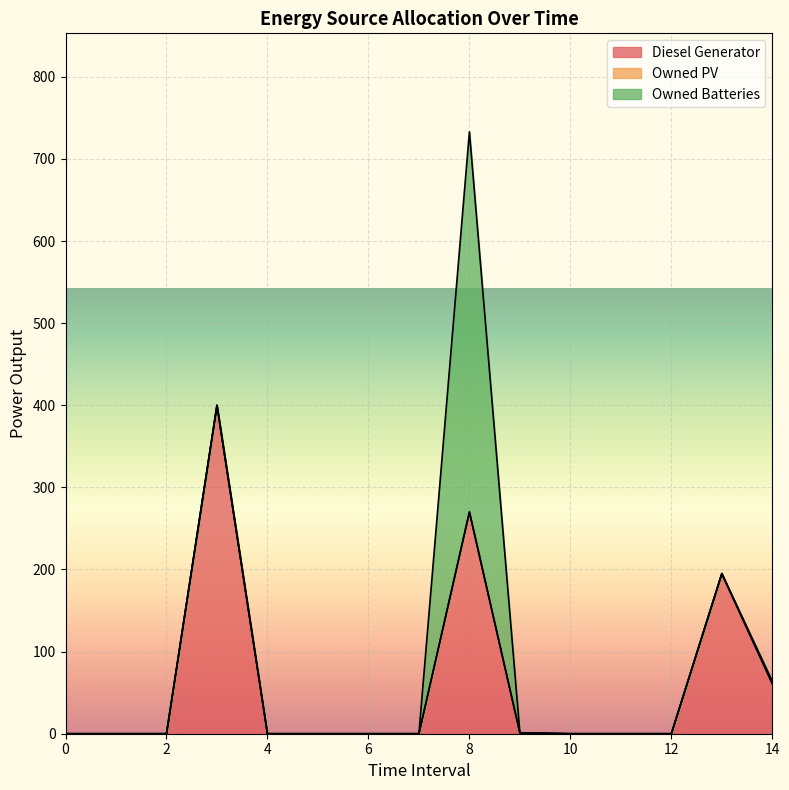

At which category does Diesel Generator reach its first local peak?

3